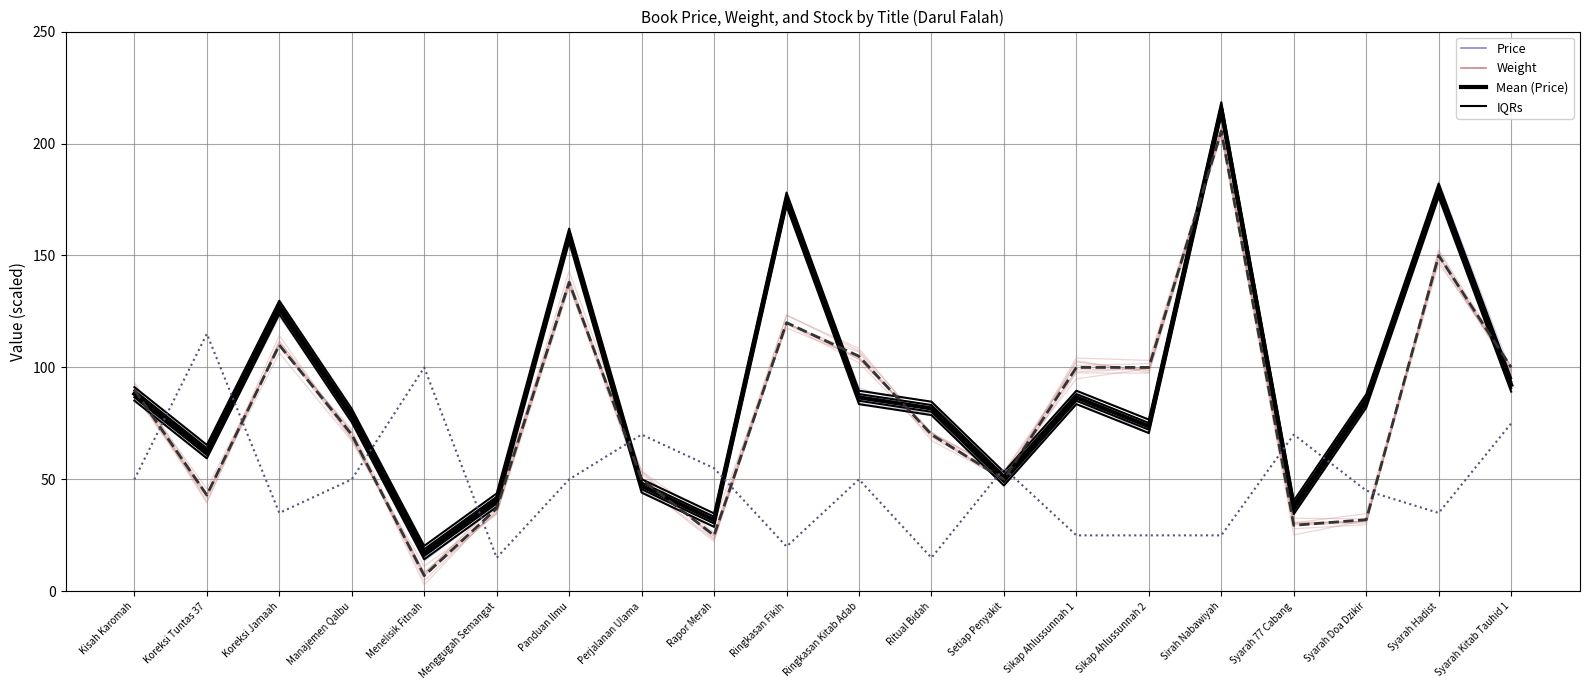

How many lines are shown in the chart?

3